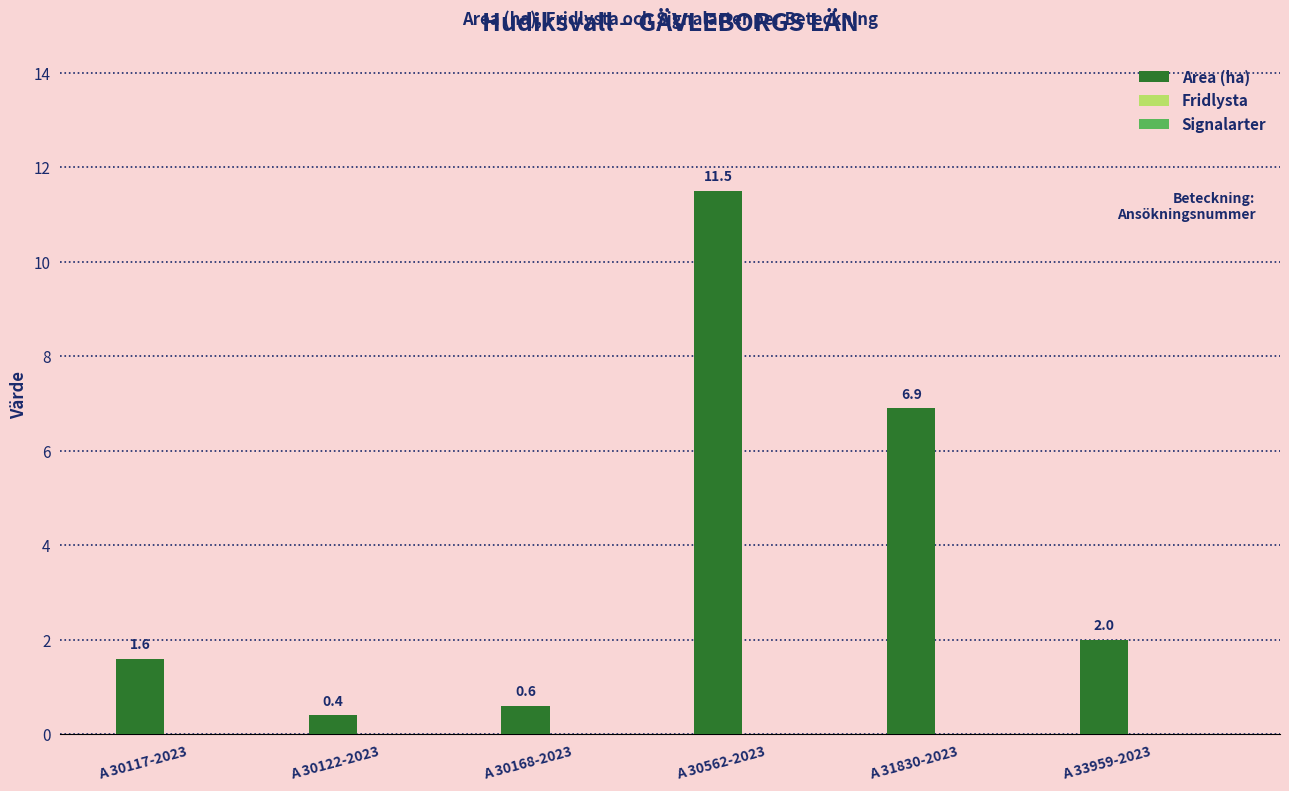

What is the label of the 3rd bar from the right?

A 30562-2023